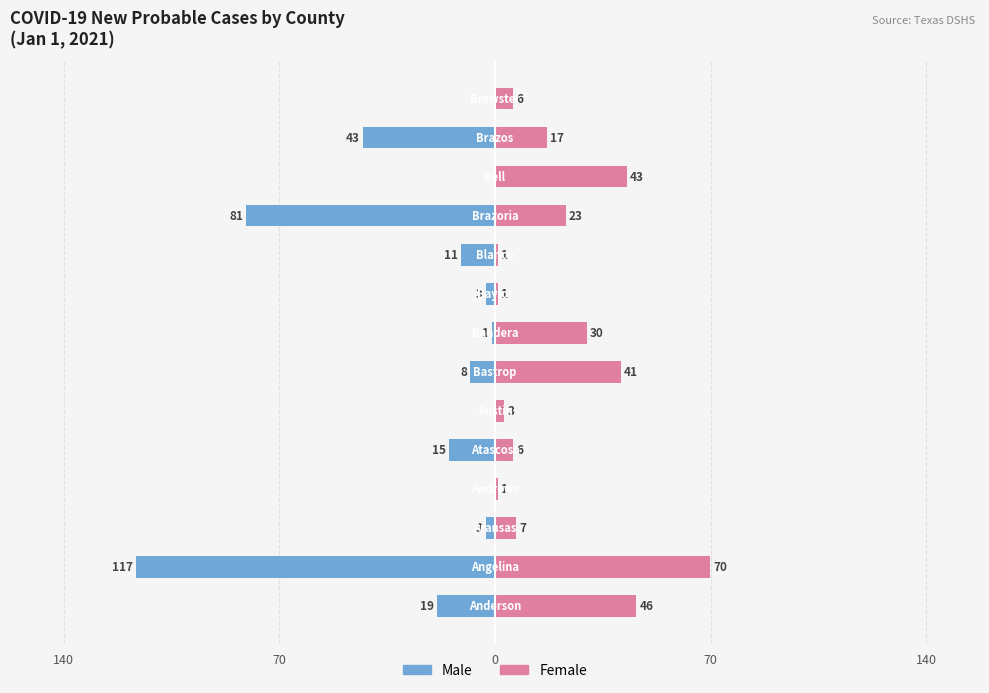

Does the chart contain stacked bars?

No